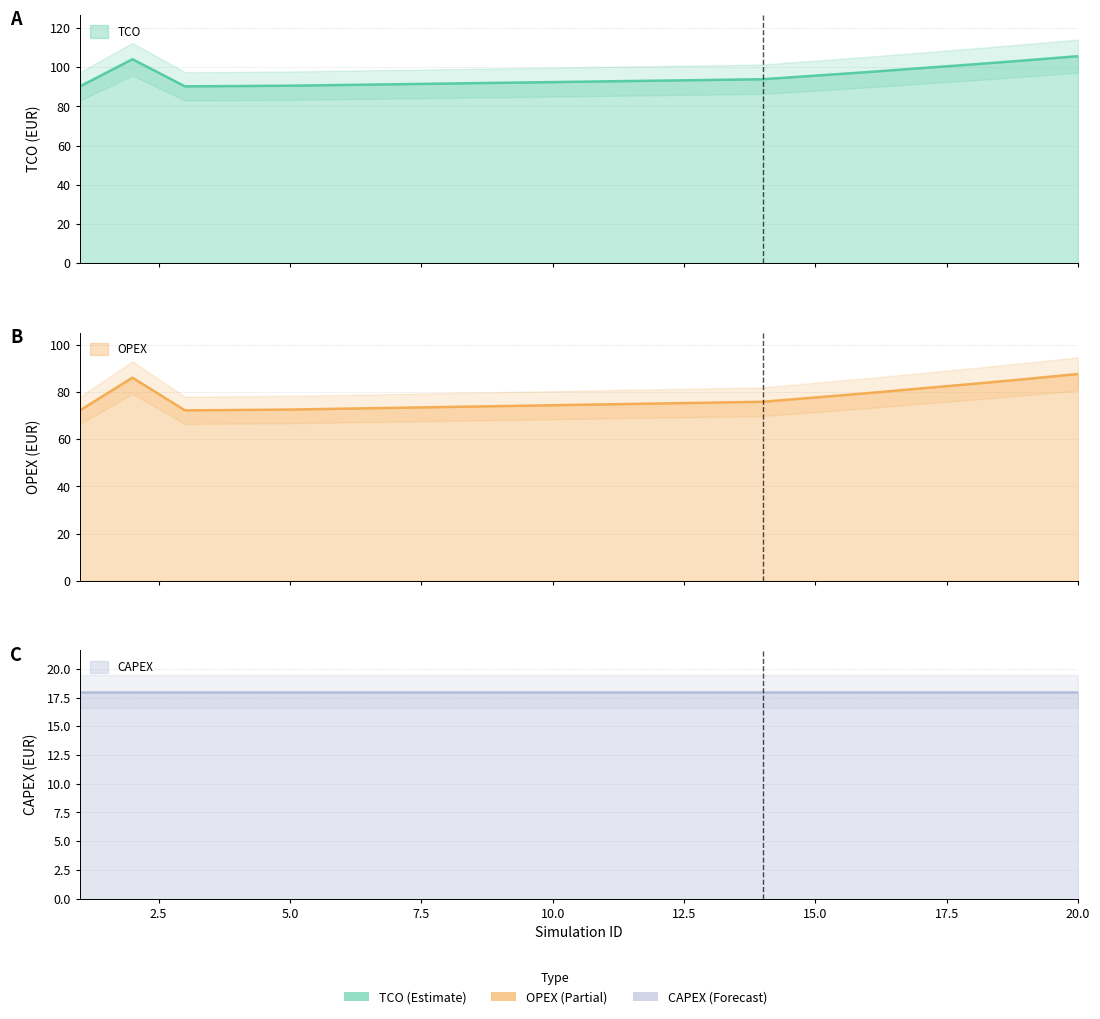

At which category does the chart reach its peak across all series?

20